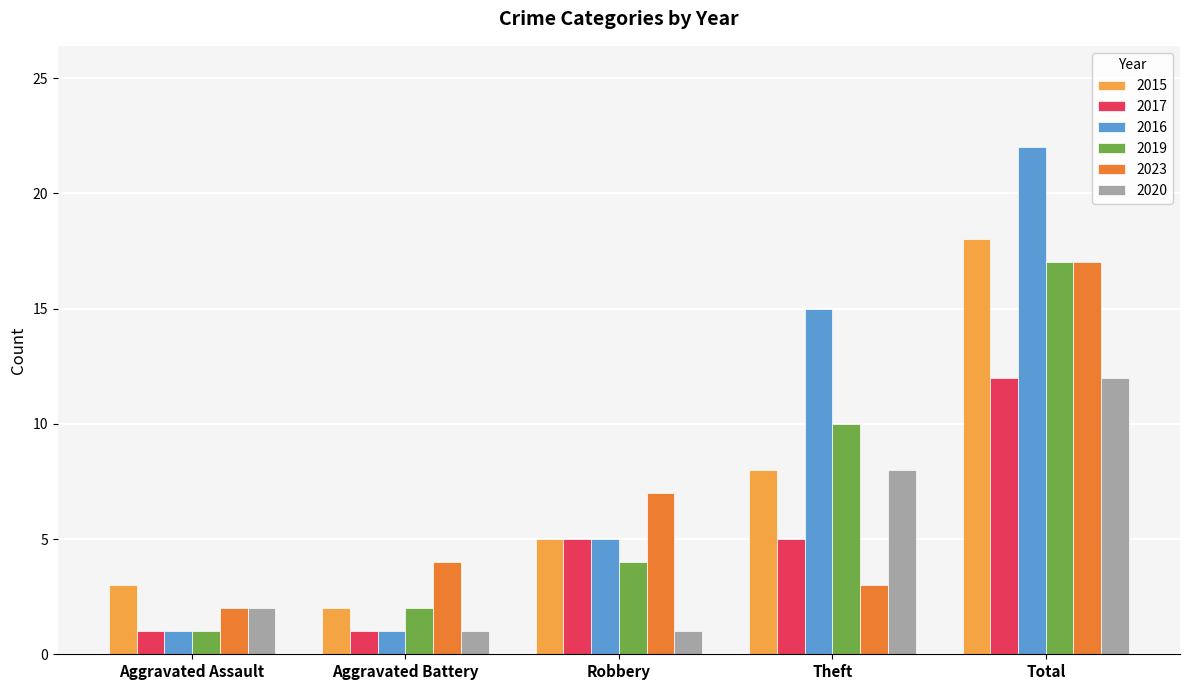

At which label does 2019 reach its peak?

Total